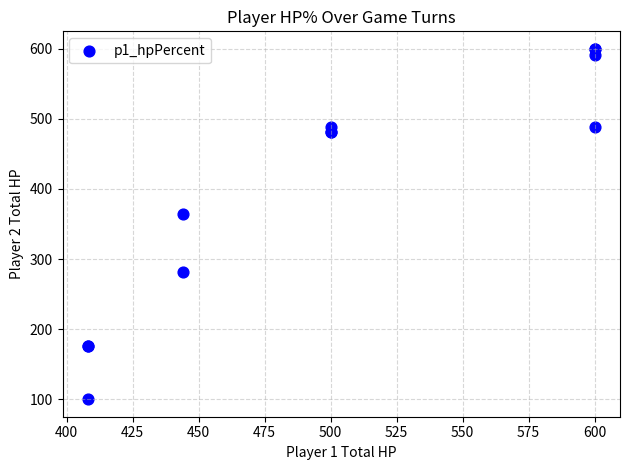

What Y value in the scatter plot is closest to 350?

364